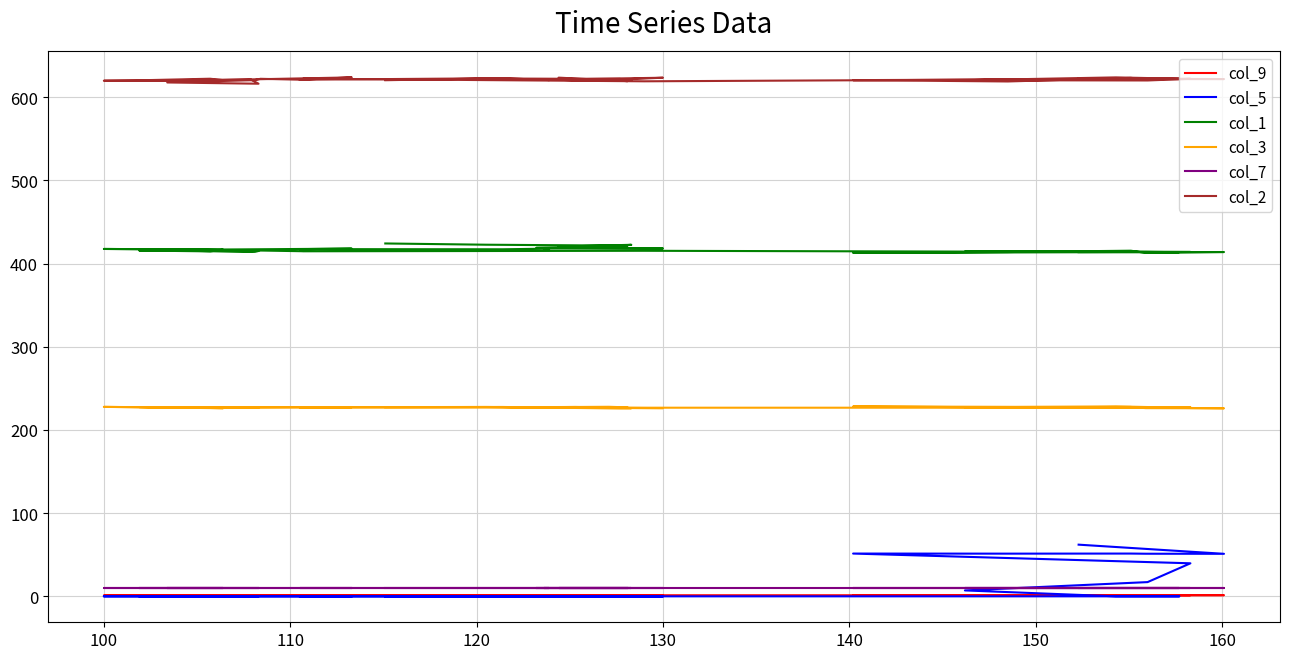

Does the chart display data point markers on the line(s)?

No